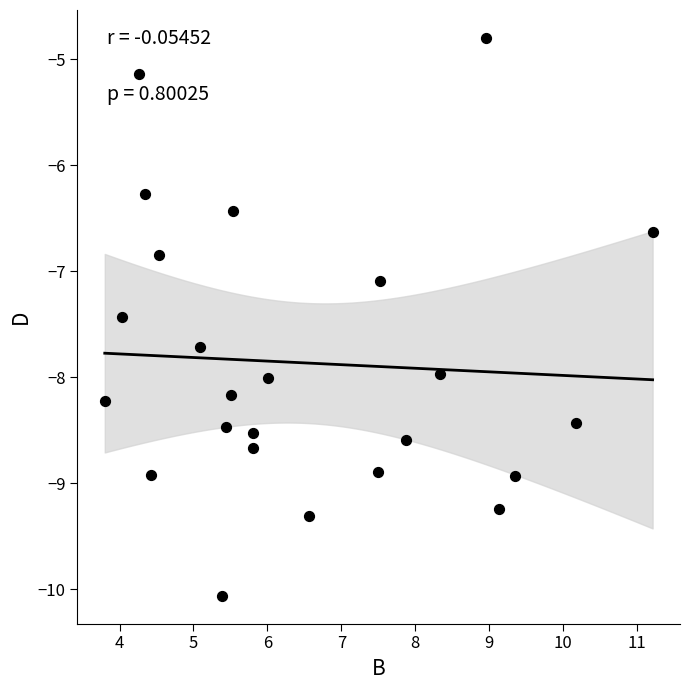

What is the range of X values (max minus min)?

7.4